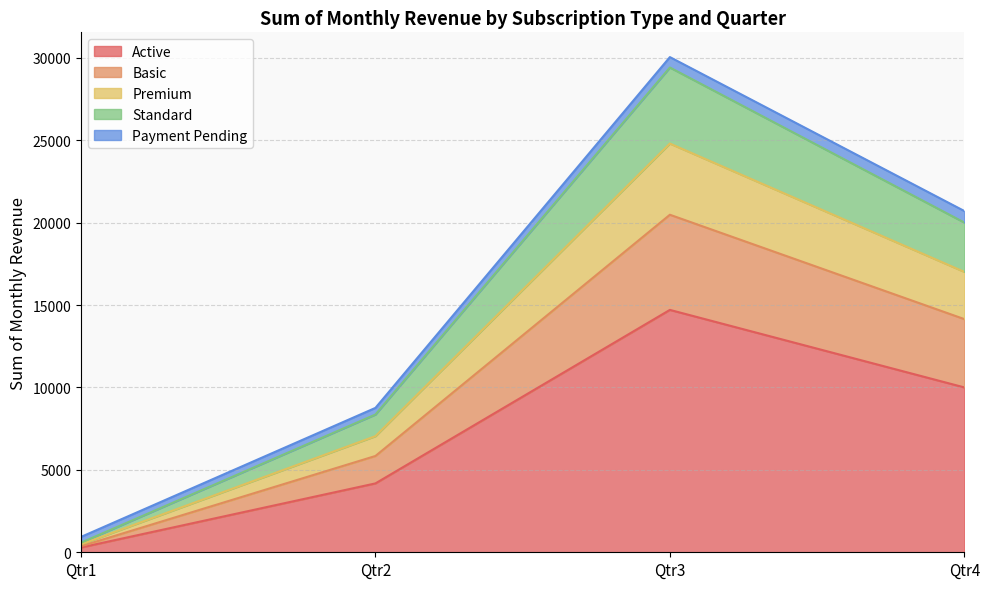

At which label is Active closest to 7500?

Qtr4